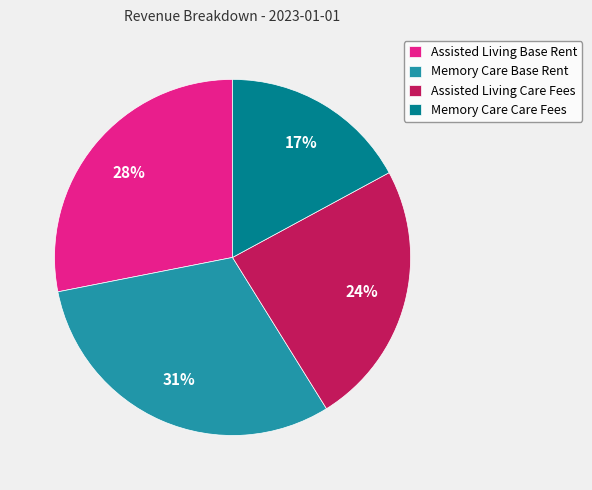

Rank the categories by value from lowest to highest.

Memory Care Care Fees, Assisted Living Care Fees, Assisted Living Base Rent, Memory Care Base Rent